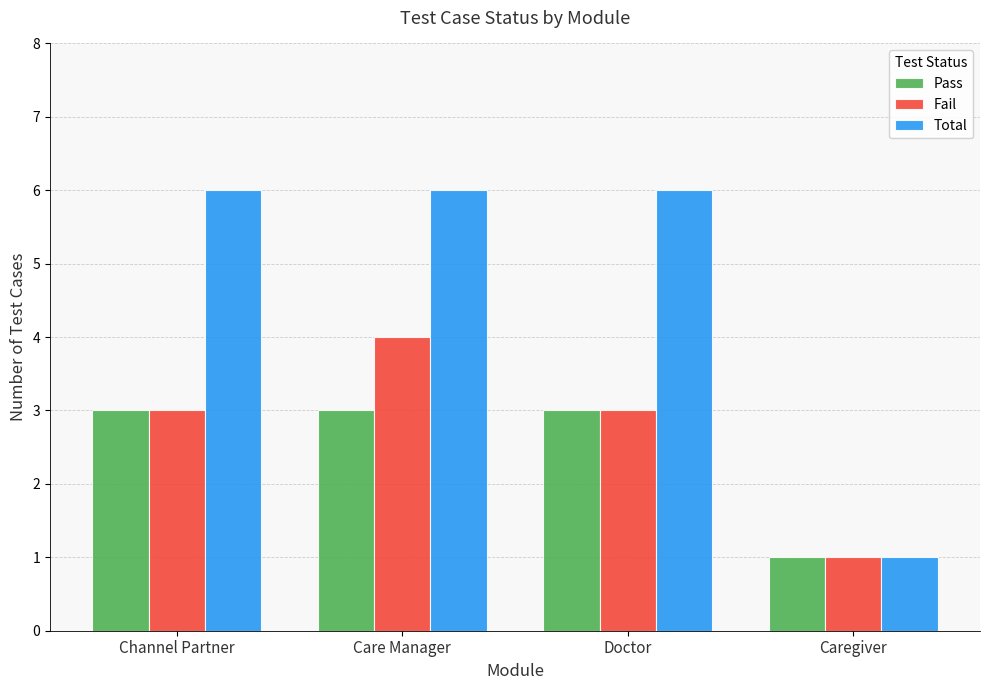

What position from the left is Caregiver?

4